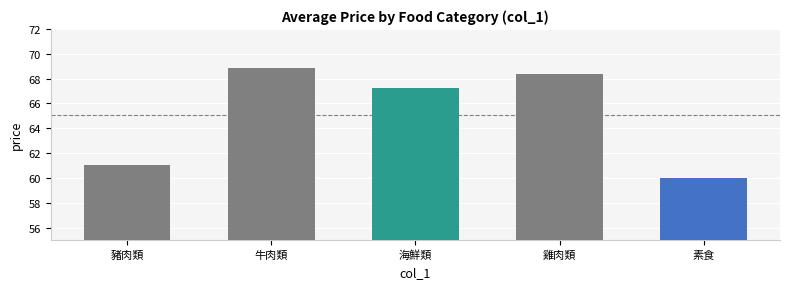

What is the ratio of the value at 素食 to the value at 雞肉類?

0.9